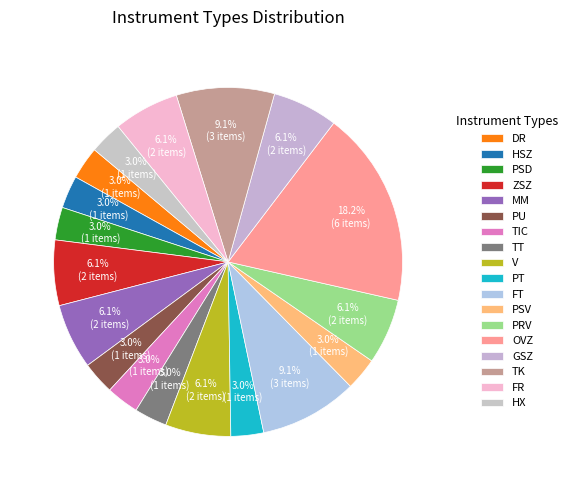

To the nearest percent, what portion does ZSZ represent?

6%